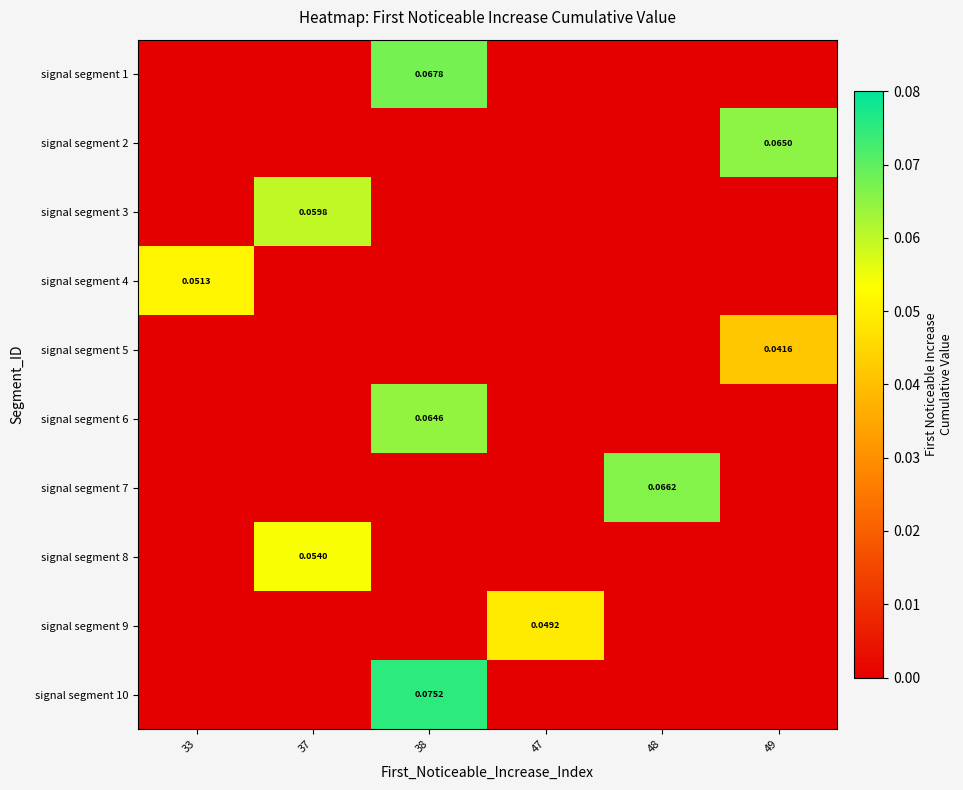

Rank the categories by signal segment 5 value from highest to lowest.

49, 33, 37, 38, 47, 48